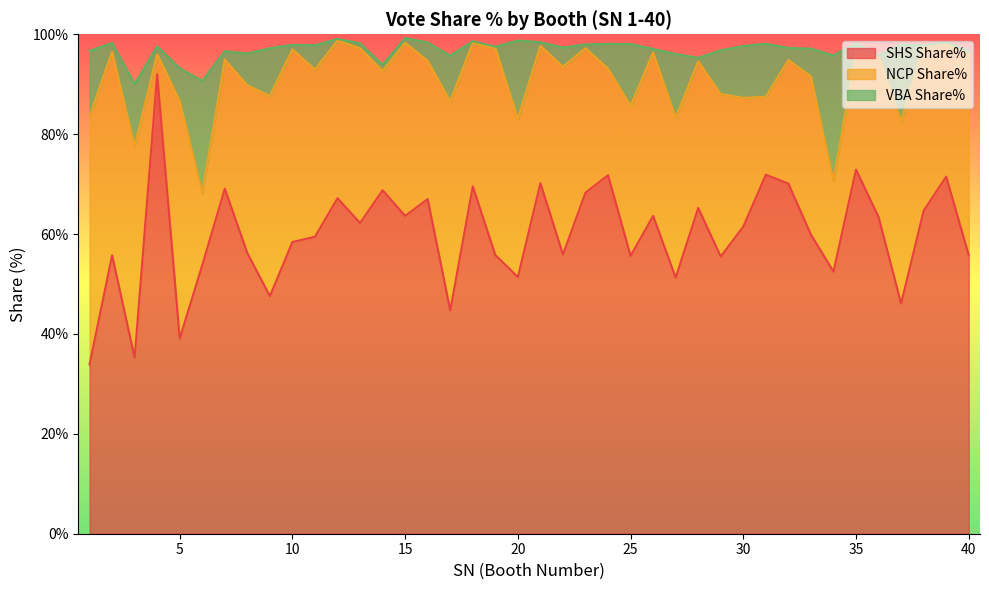

True or false: VBA Share% and SHS Share% cross at least once.

False